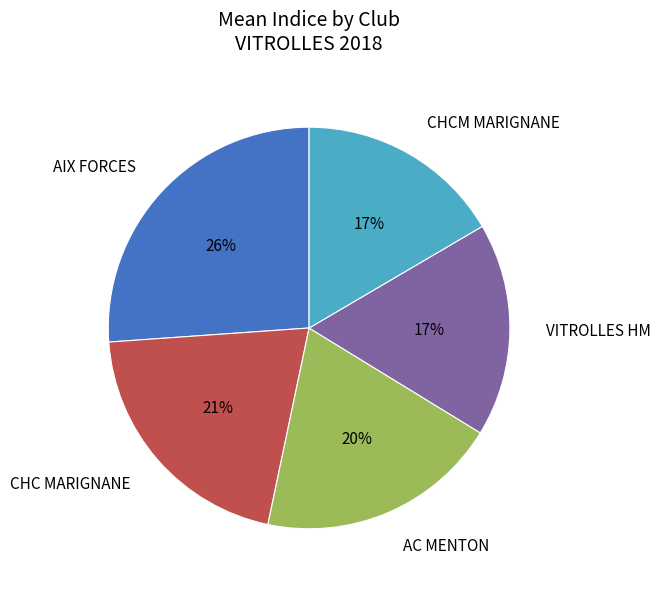

To the nearest percent, what is the average slice percentage?

20%